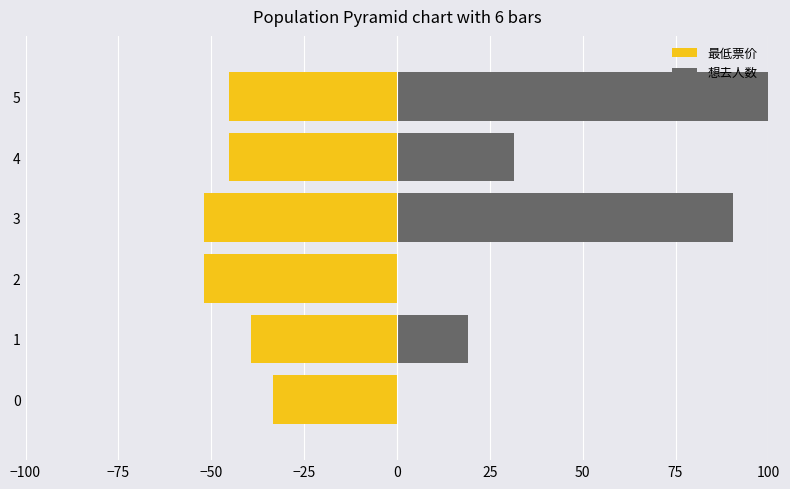

How many bars are there in each group?

2